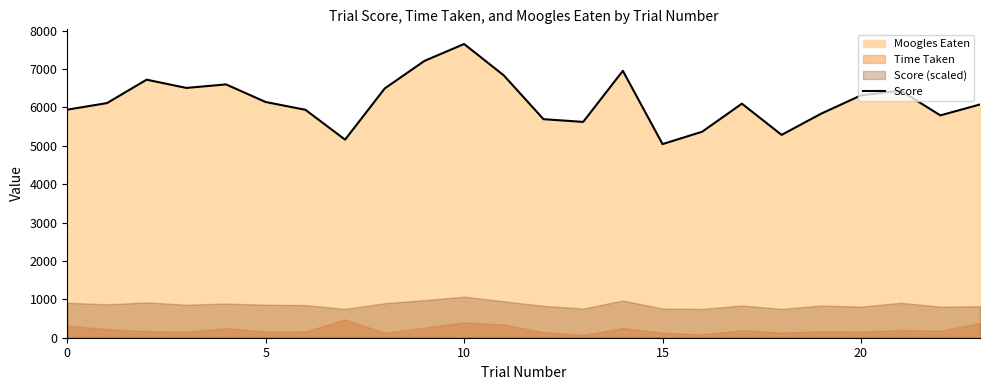

How many data points does each series have?

24